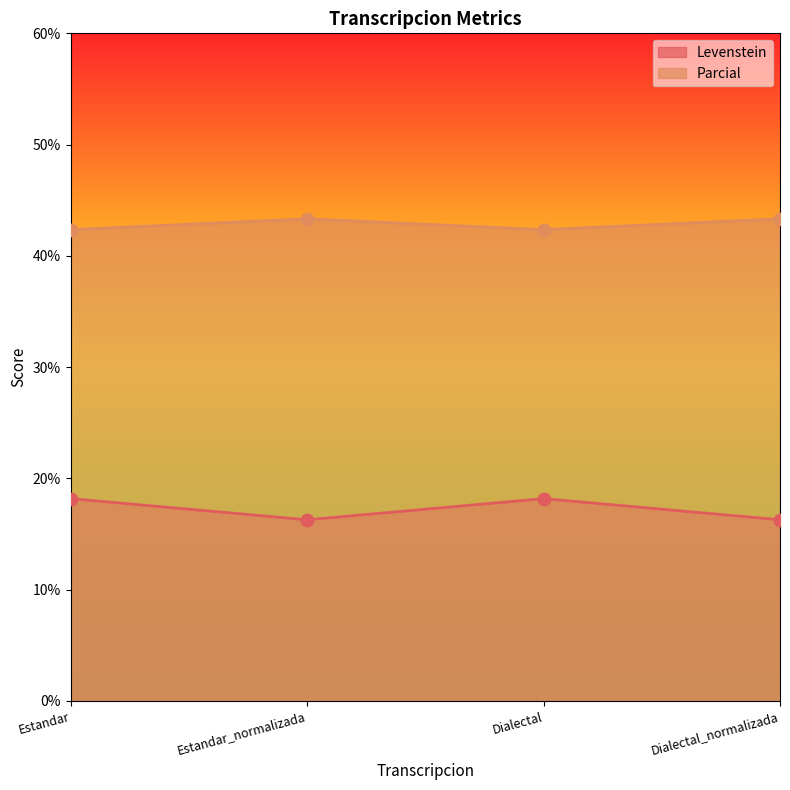

At which category is the sum across all series the highest?

Estandar